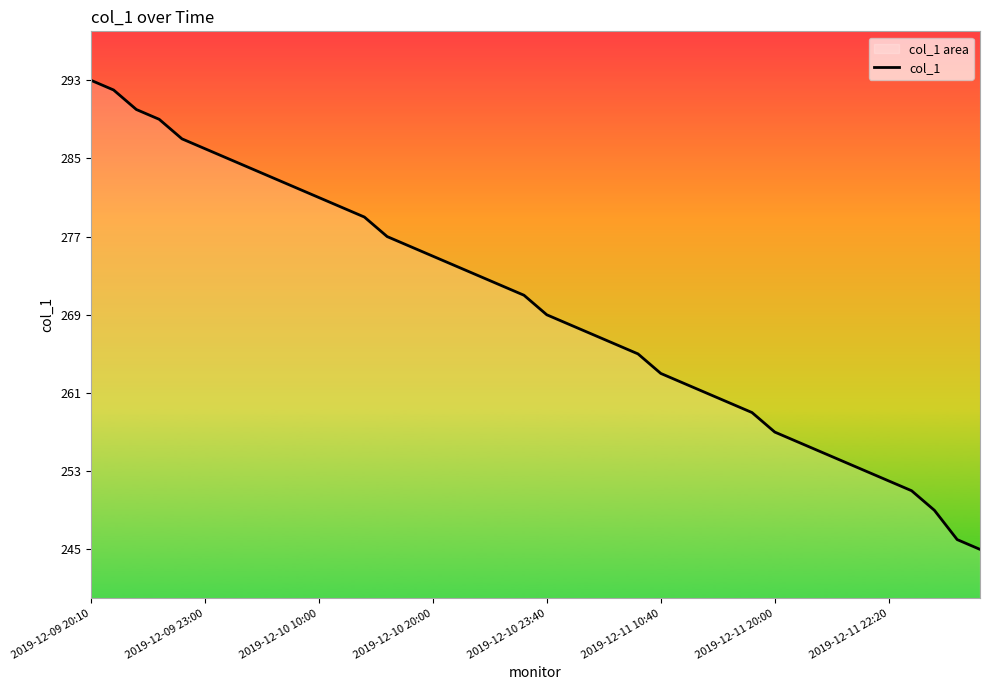

True or false: the data shows 392 at 2019-12-10 23:40.

False